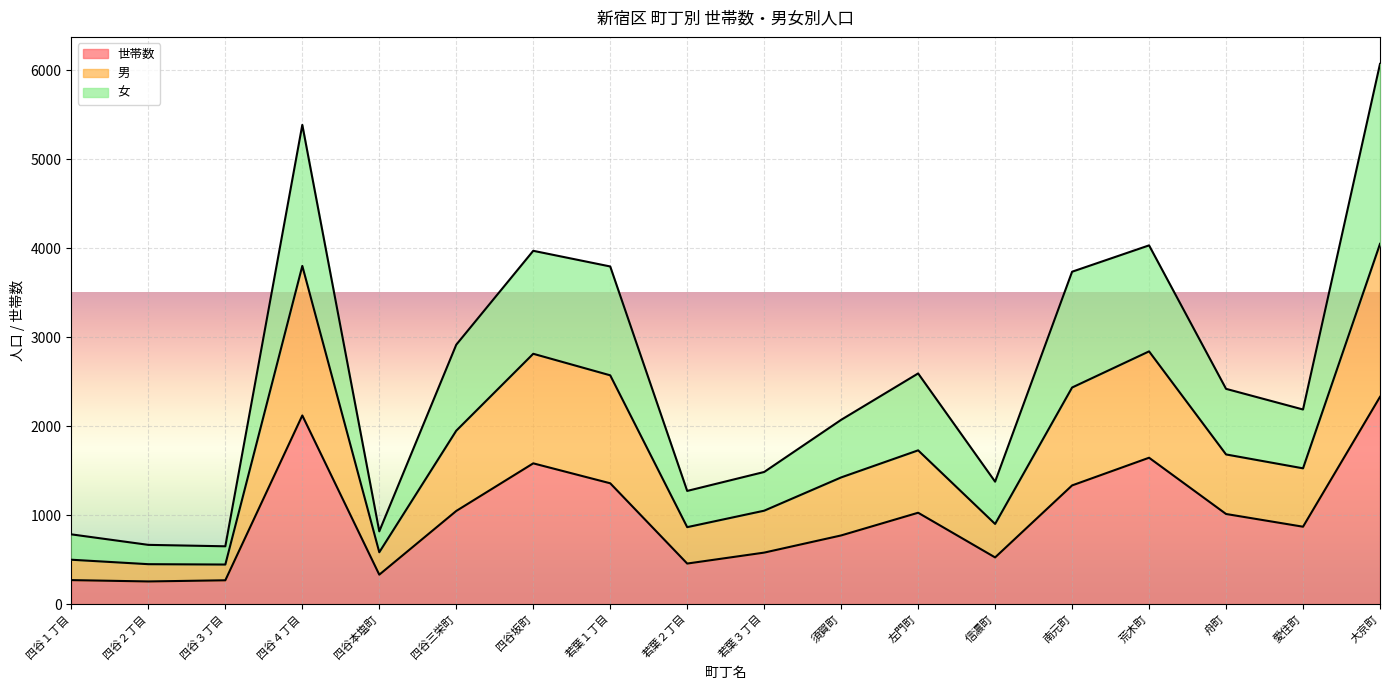

What is the maximum value for 世帯数?

2328